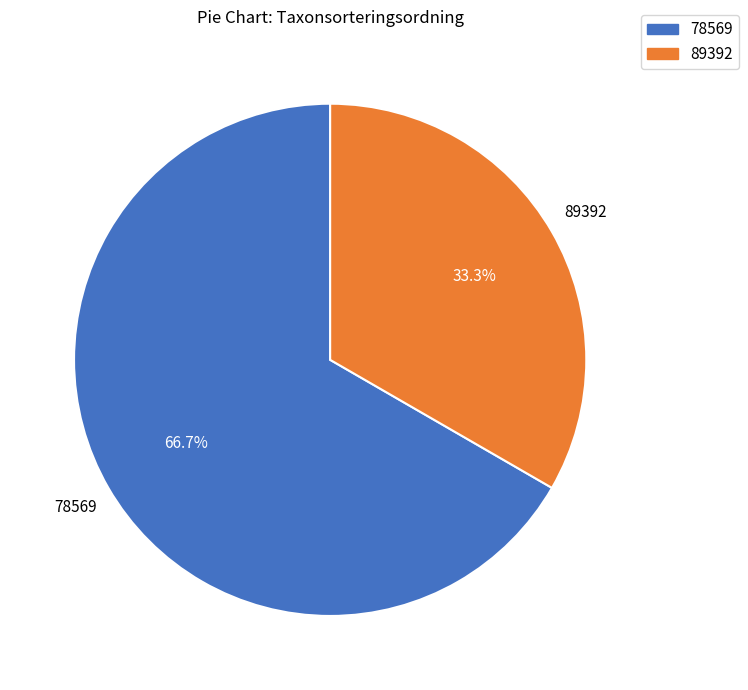

What is the ratio of the value at 89392 to the value at 78569?

0.5